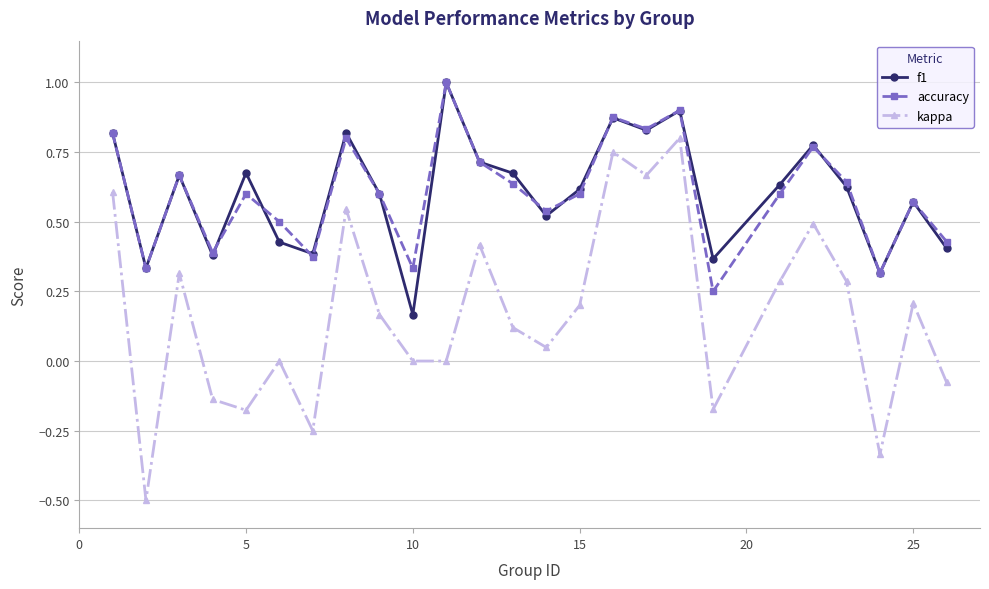

True or false: f1 and kappa intersect in this chart.

False